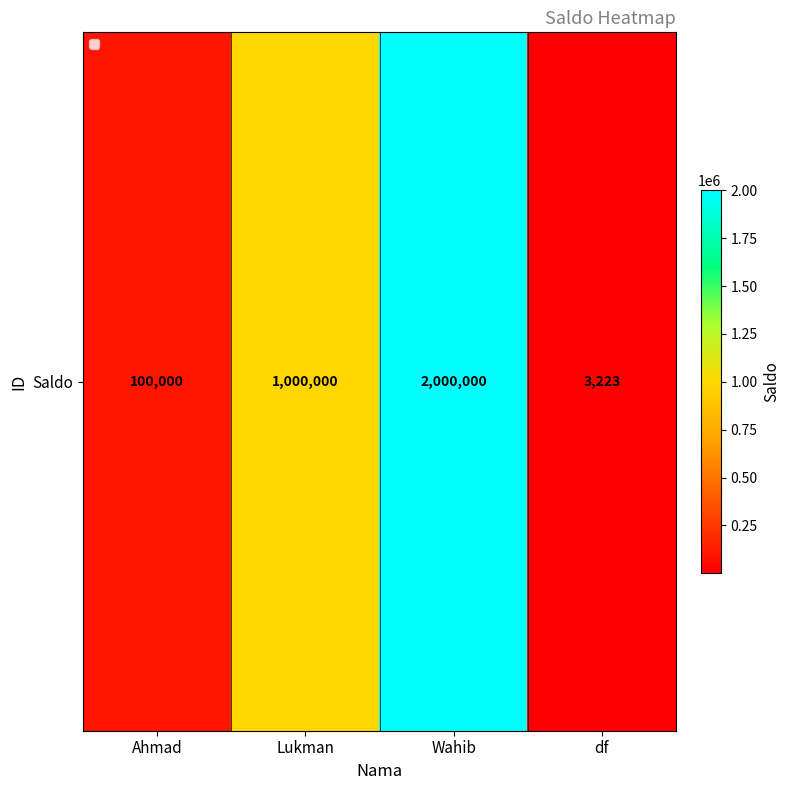

List the labels in order of value, smallest first.

df, Ahmad, Lukman, Wahib